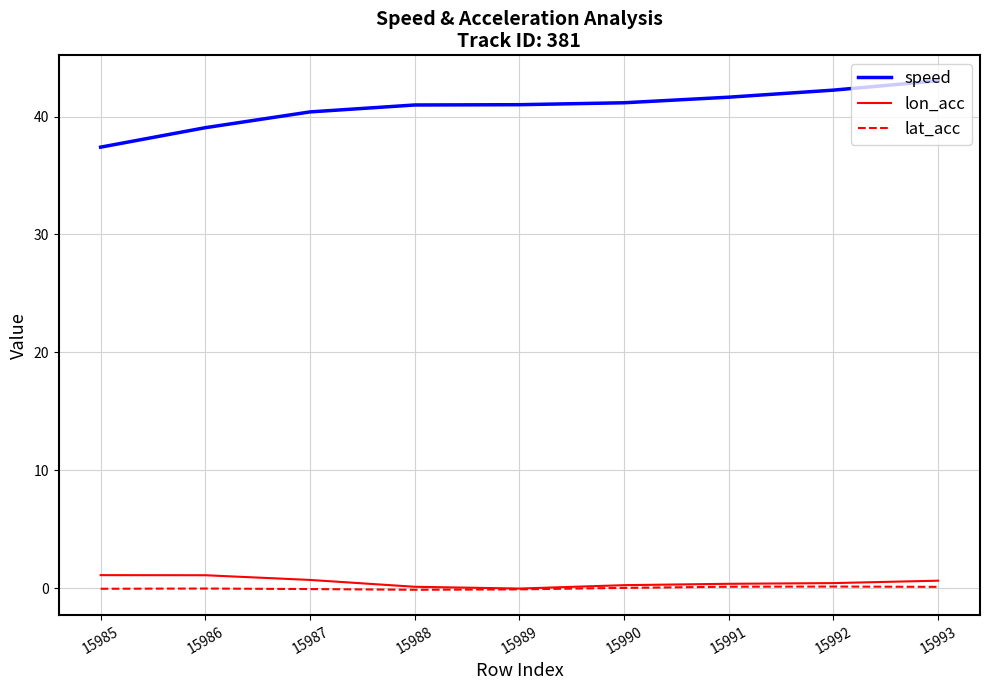

True or false: lon_acc and speed cross at least once.

False